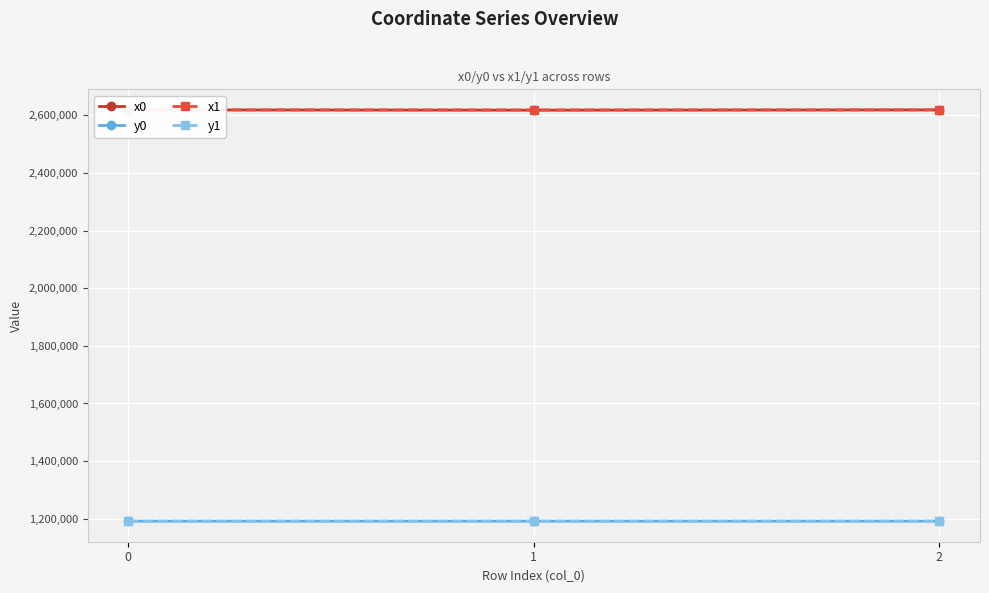

What is the lowest value of the x0 series?

2617608.7